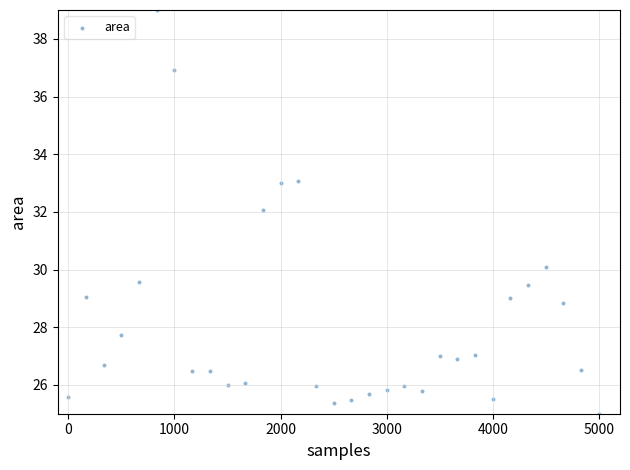

What is the range of Y values (max minus min)?

14.0